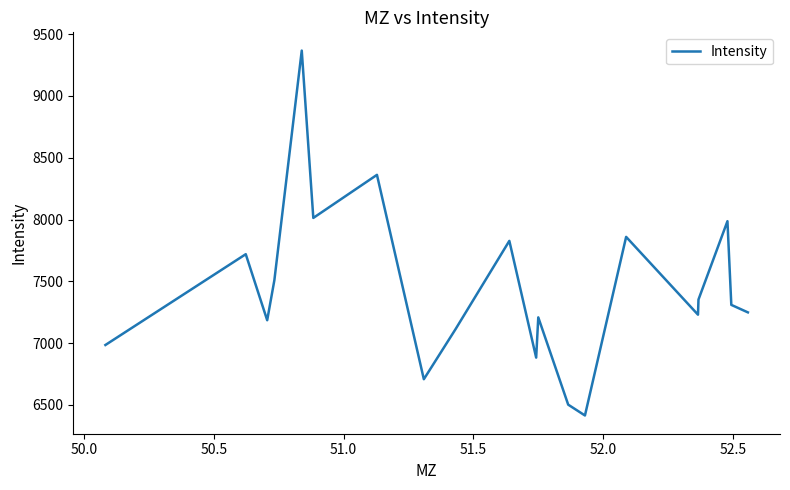

What is the minimum value shown in the chart?

6414.7